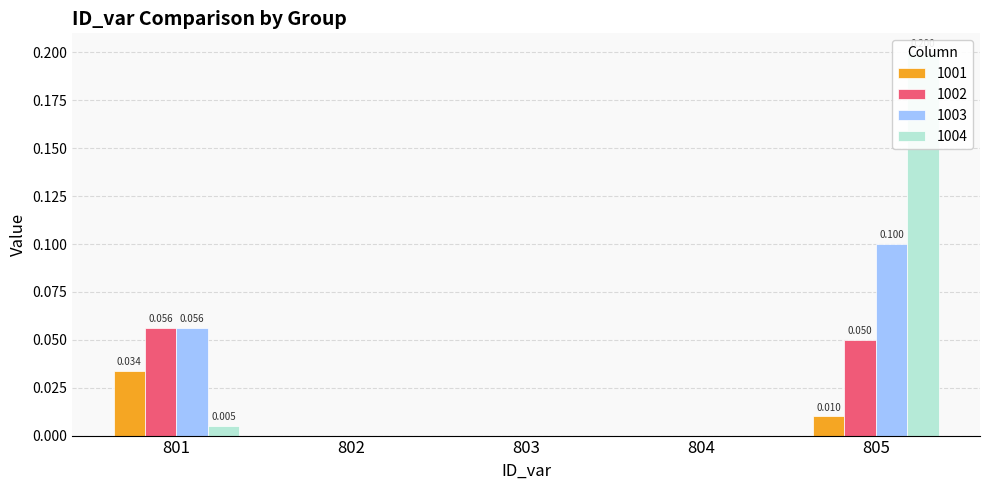

Is it true that 1002 equals 0.1 at 801?

True